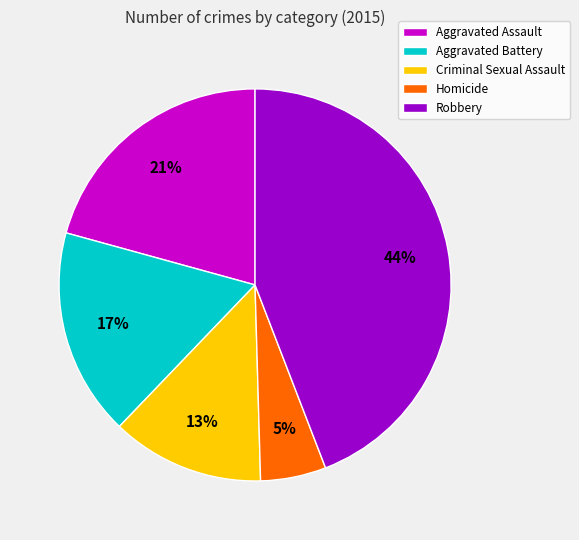

To the nearest percent, what is the combined percentage of Homicide and Aggravated Assault?

26%